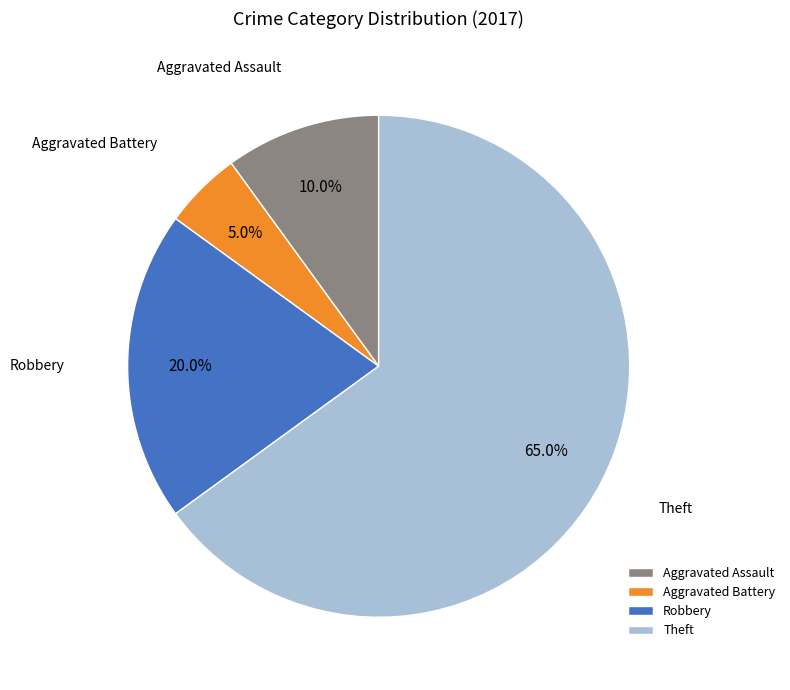

Rank the categories by value from lowest to highest.

Aggravated Battery, Aggravated Assault, Robbery, Theft